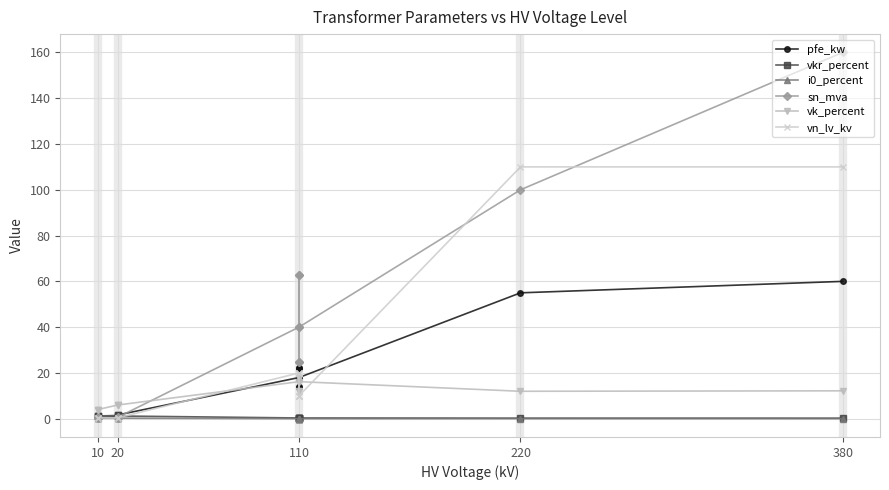

Between 20 and 110, which series saw the biggest shift?

sn_mva